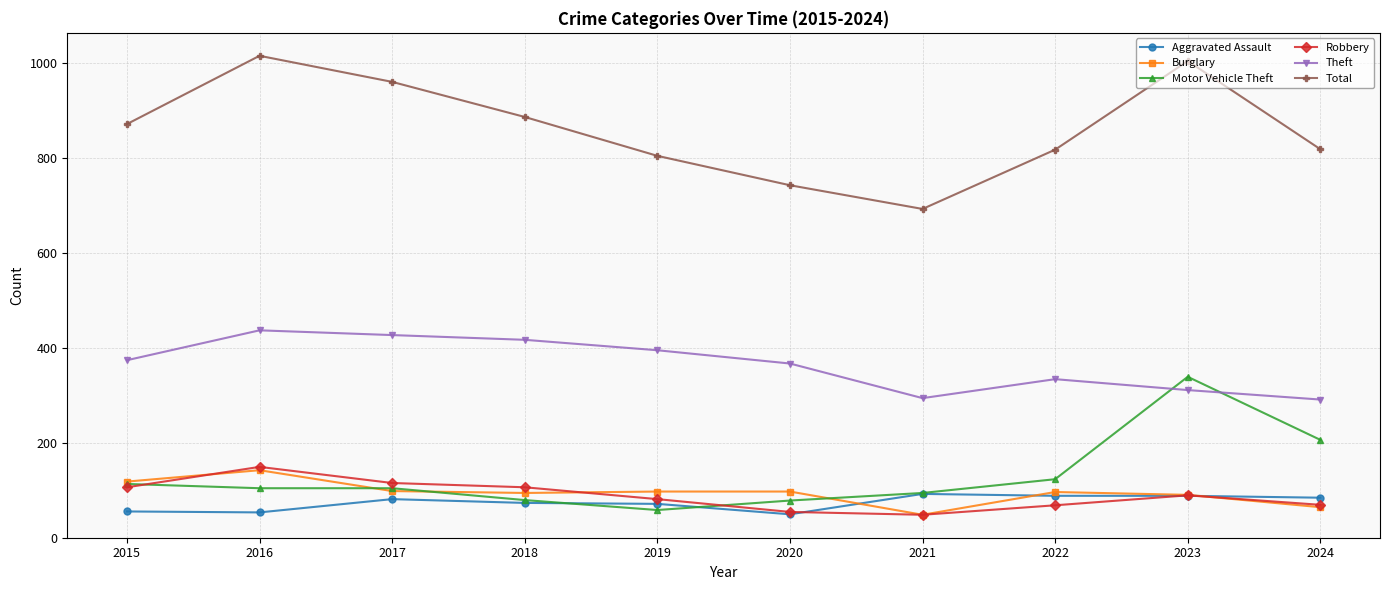

Which series has the widest spread of values?

Total